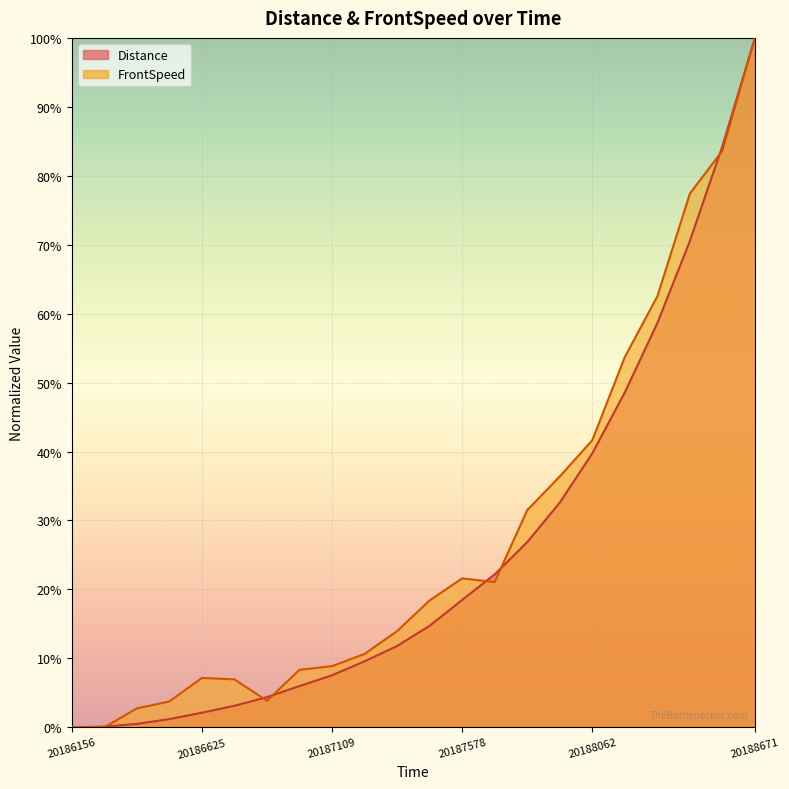

True or false: FrontSpeed has a value of 0.8 at 20188546.

True